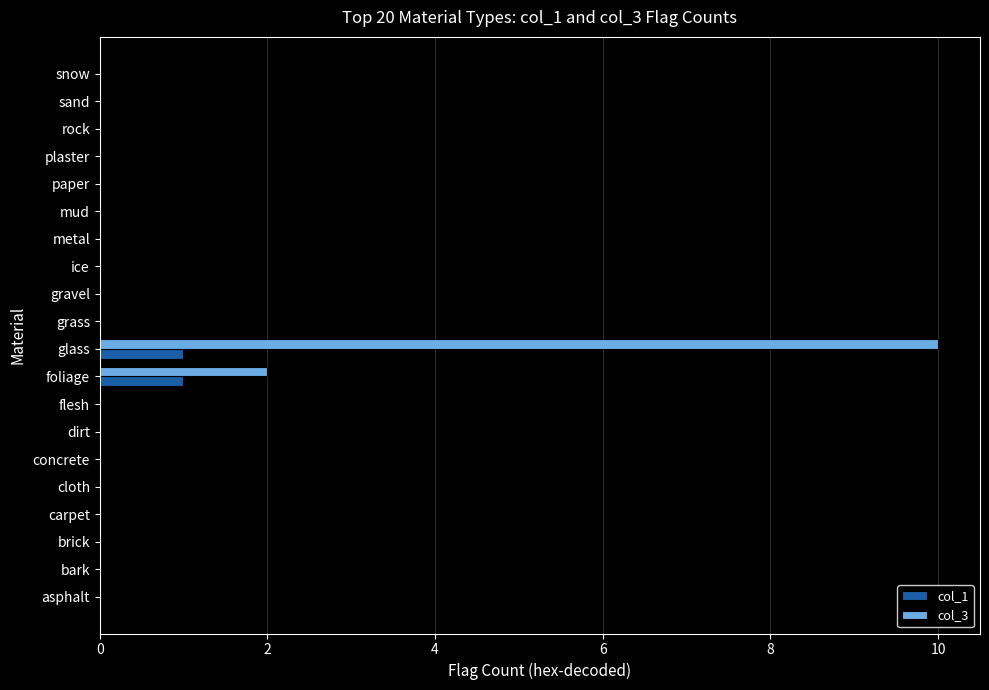

True or false: col_3 has a value of 2 at foliage.

True